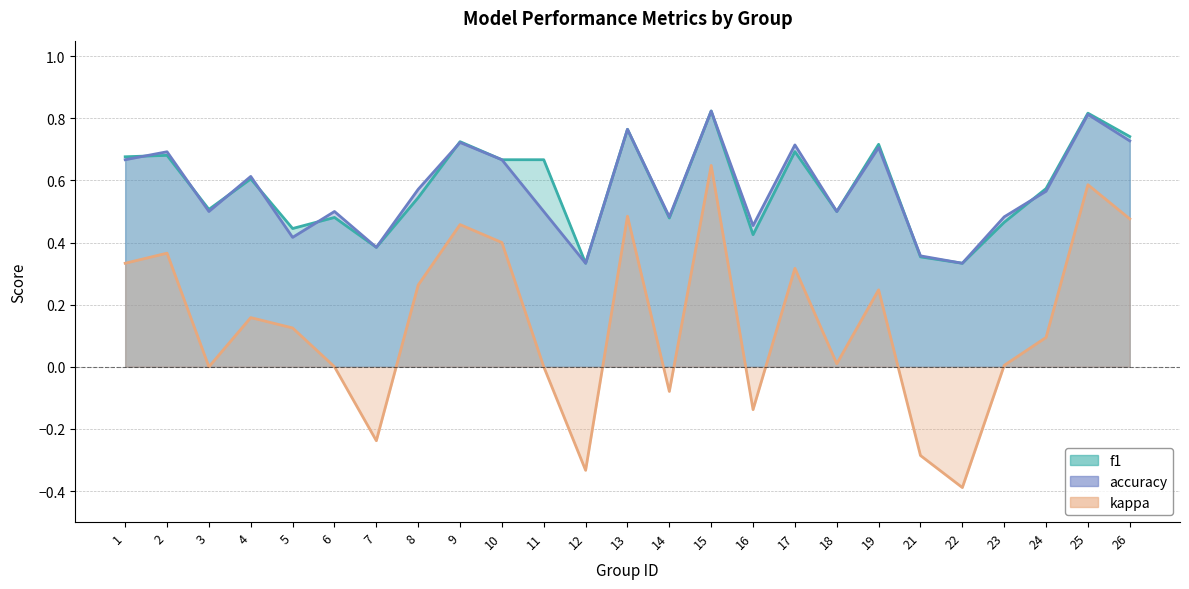

What are all the series names shown in the legend?

f1, accuracy, kappa